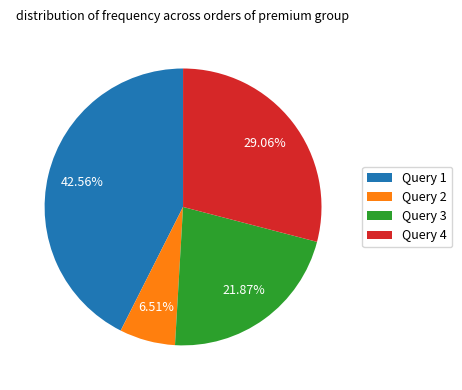

To the nearest percent, what is the difference between the Query 1 and Query 3 slice percentages?

21%